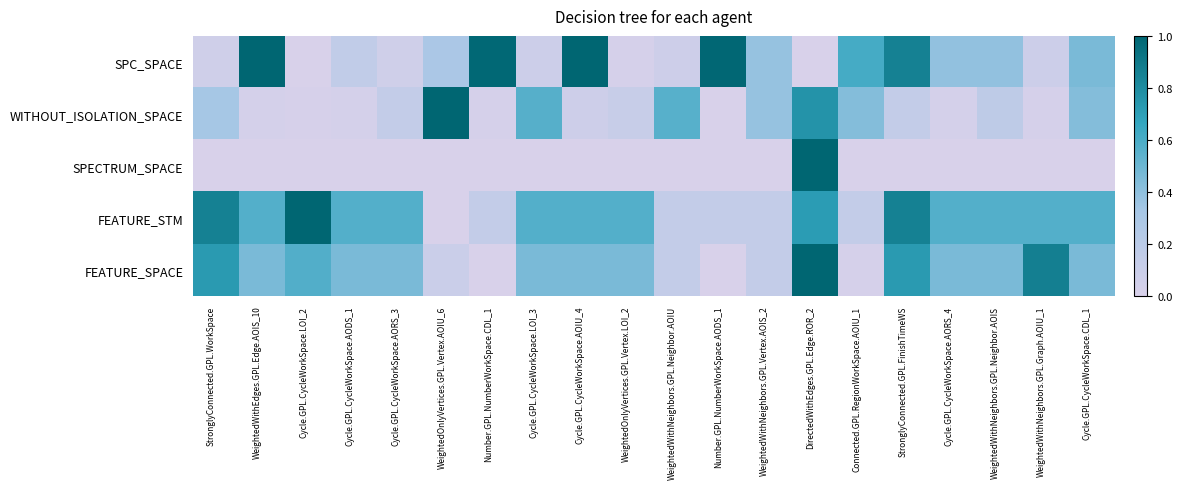

Which series has the largest total across all categories?

FEATURE_STM